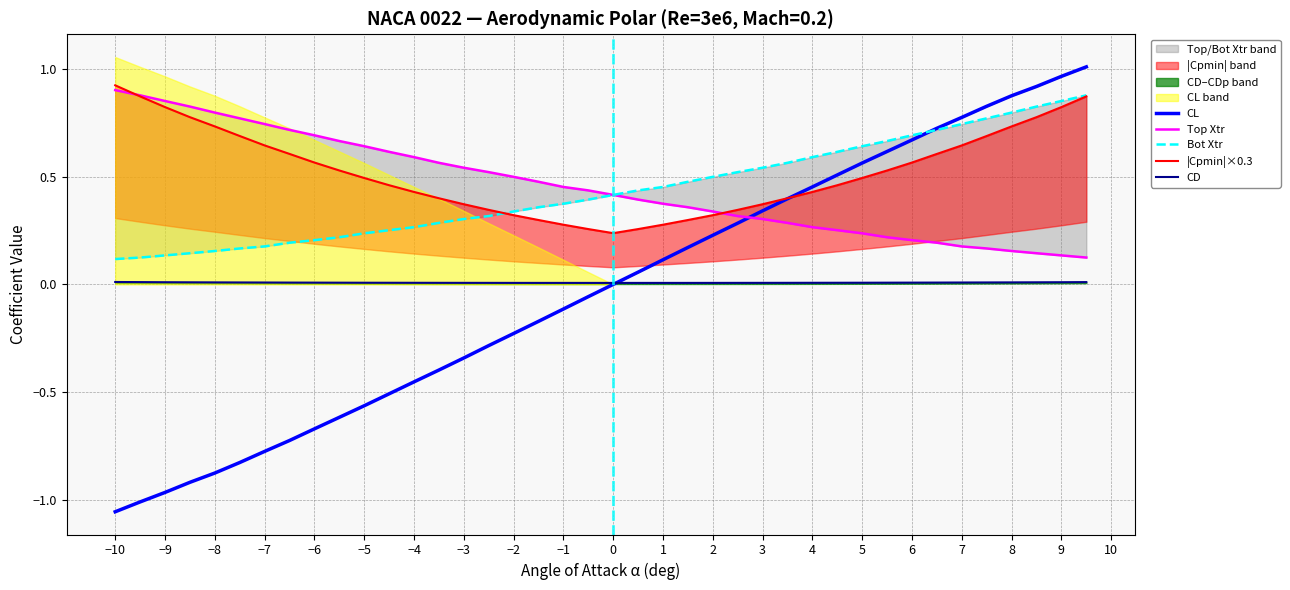

True or false: CL has a value of -1.1 at −6.

False